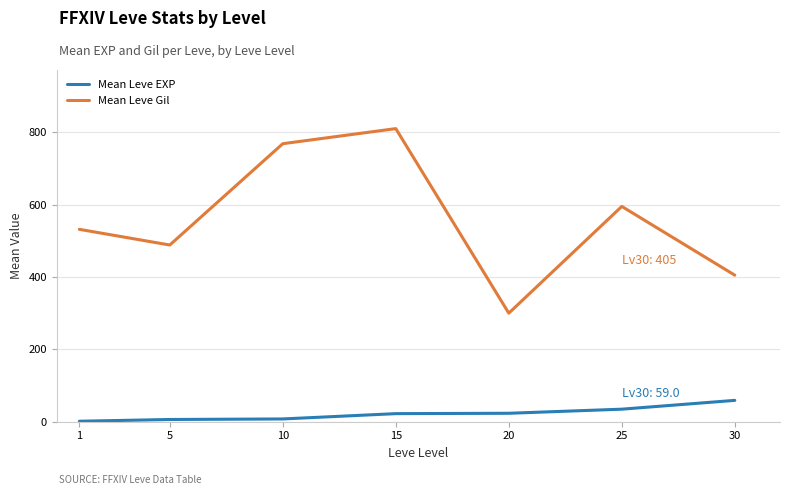

Which series has the widest spread of values?

Mean Leve Gil